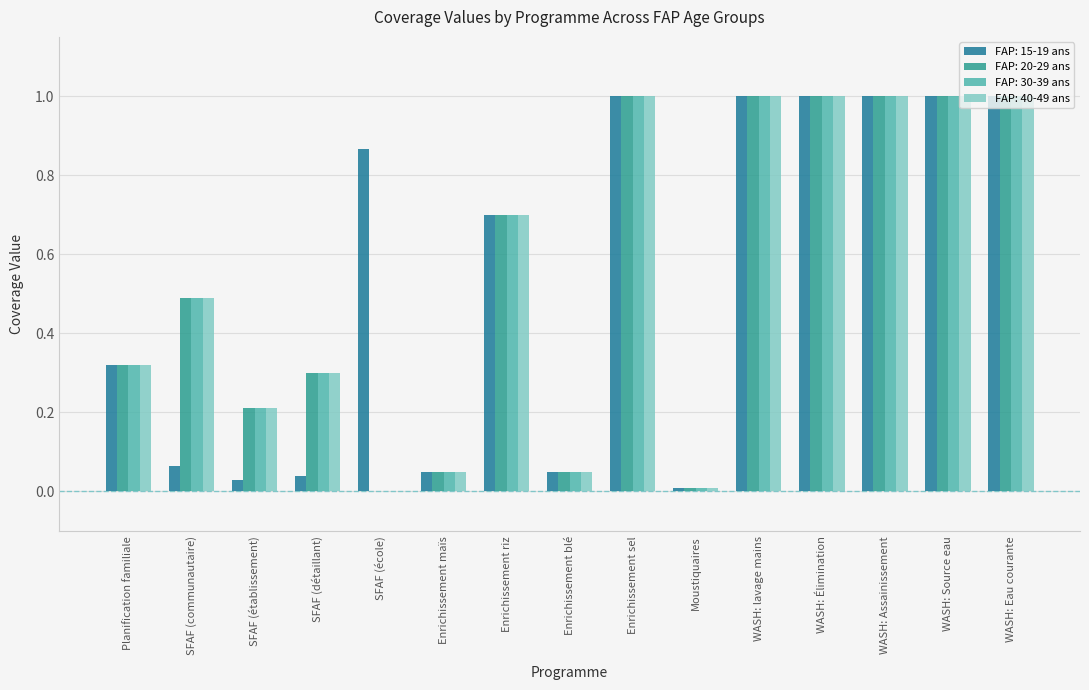

Count the number of categories in the chart.

15